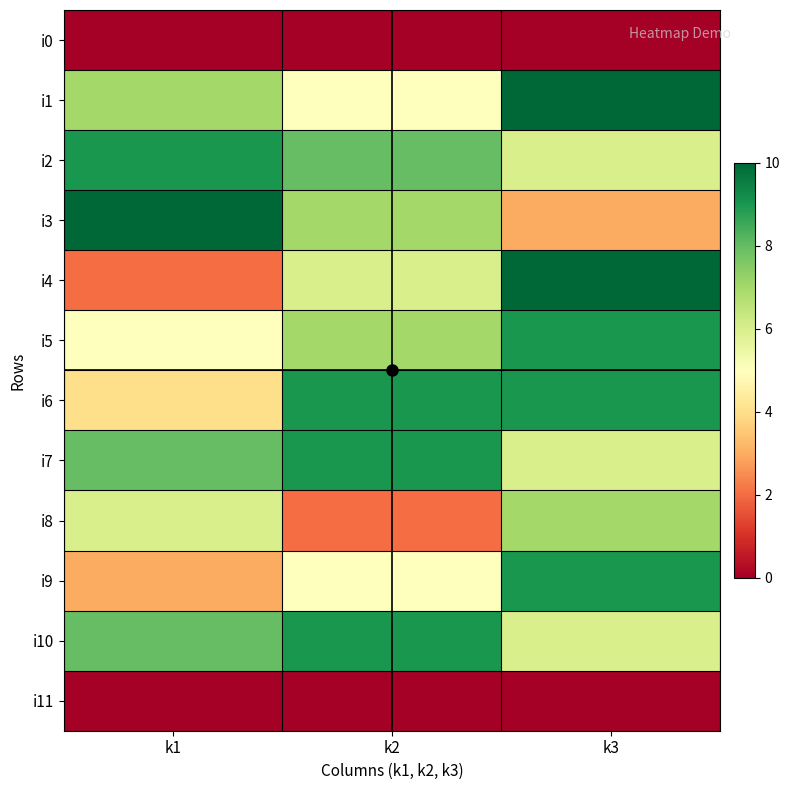

Reading left to right, transcribe all the data shown in this chart.

i0: k1=0	k2=0	k3=0
i1: k1=7	k2=5	k3=10
i2: k1=9	k2=8	k3=6
i3: k1=10	k2=7	k3=3
i4: k1=2	k2=6	k3=10
i5: k1=5	k2=7	k3=9
i6: k1=4	k2=9	k3=9
i7: k1=8	k2=9	k3=6
i8: k1=6	k2=2	k3=7
i9: k1=3	k2=5	k3=9
i10: k1=8	k2=9	k3=6
i11: k1=0	k2=0	k3=0